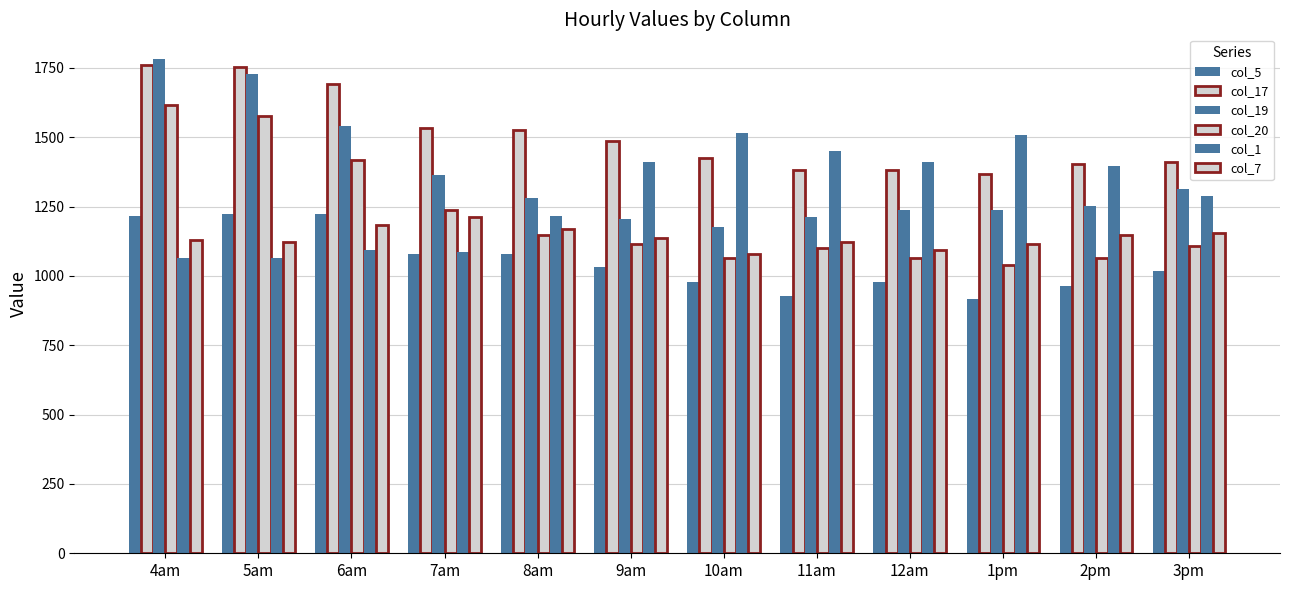

Reading left to right, what are all the values shown in this chart?

col_5: 4am=1217.8	5am=1224.7	6am=1224.7	7am=1080.2	8am=1080.2	9am=1032.1	10am=977.0	11am=928.8	12am=977.0	1pm=915.1	2pm=963.2	3pm=1018.3
col_17: 4am=1761.4	5am=1754.5	6am=1692.6	7am=1534.3	8am=1527.4	9am=1486.2	10am=1424.2	11am=1383.0	12am=1383.0	1pm=1369.2	2pm=1403.6	3pm=1410.5
col_19: 4am=1782.0	5am=1727.0	6am=1541.2	7am=1362.3	8am=1279.7	9am=1204.1	10am=1176.5	11am=1210.9	12am=1238.5	1pm=1238.5	2pm=1252.2	3pm=1314.1
col_20: 4am=1616.9	5am=1575.6	6am=1417.4	7am=1238.5	8am=1149.0	9am=1114.6	10am=1066.5	11am=1100.9	12am=1066.5	1pm=1038.9	2pm=1066.5	3pm=1107.7
col_1: 4am=1066.5	5am=1066.5	6am=1094.0	7am=1087.1	8am=1217.8	9am=1410.5	10am=1513.7	11am=1451.8	12am=1410.5	1pm=1506.8	2pm=1396.7	3pm=1286.6
col_7: 4am=1128.4	5am=1121.5	6am=1183.4	7am=1210.9	8am=1169.7	9am=1135.3	10am=1080.2	11am=1121.5	12am=1094.0	1pm=1114.6	2pm=1149.0	3pm=1155.9